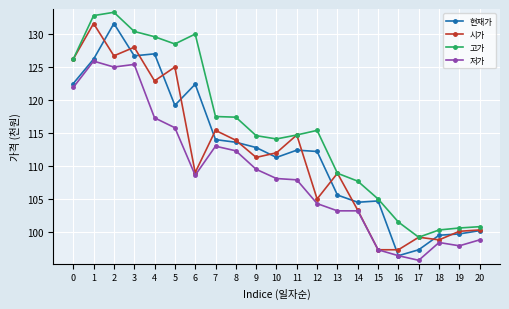

True or false: 저가 has more than 0 interior local peaks.

True